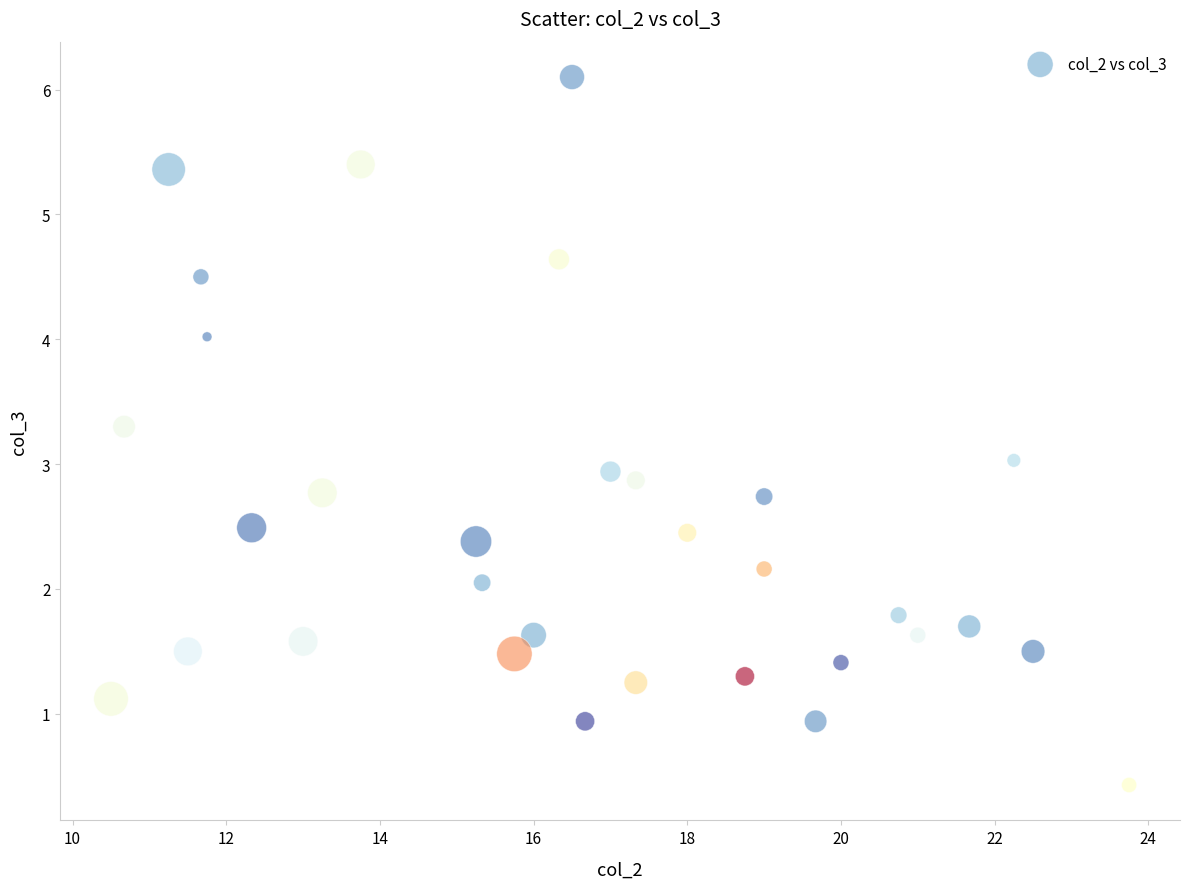

What is the range of Y values (max minus min)?

5.7